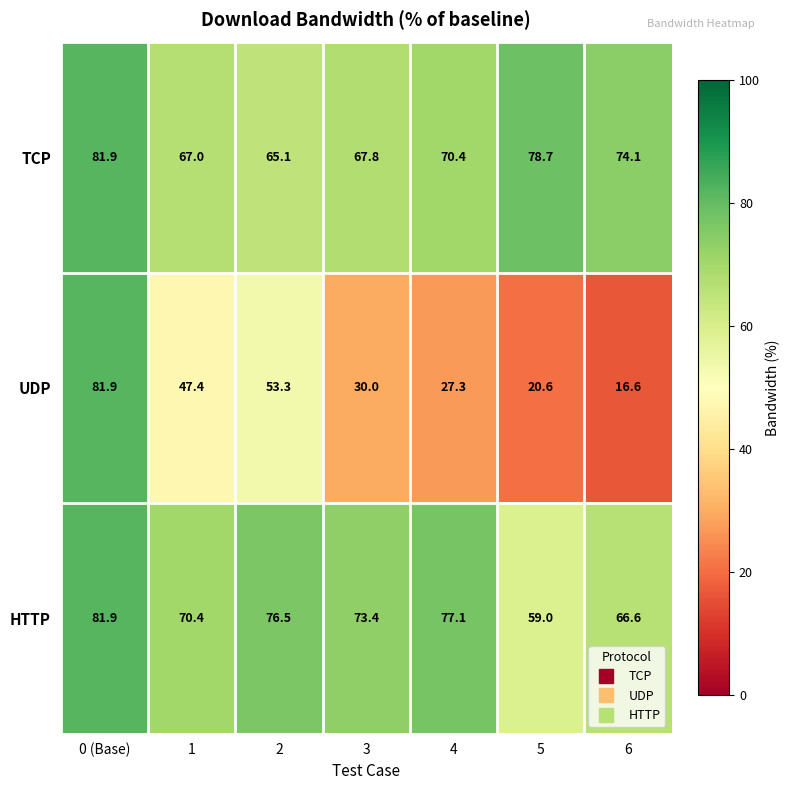

The value of TCP at 0 (Base) is 136.3. True or false?

False